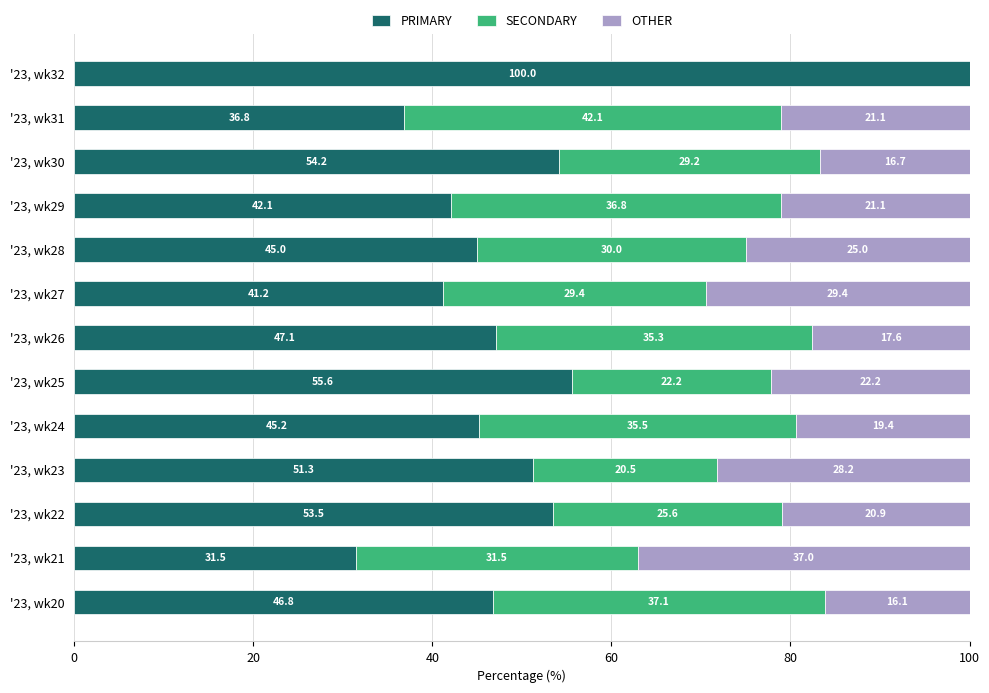

How many distinct data groups are displayed?

3